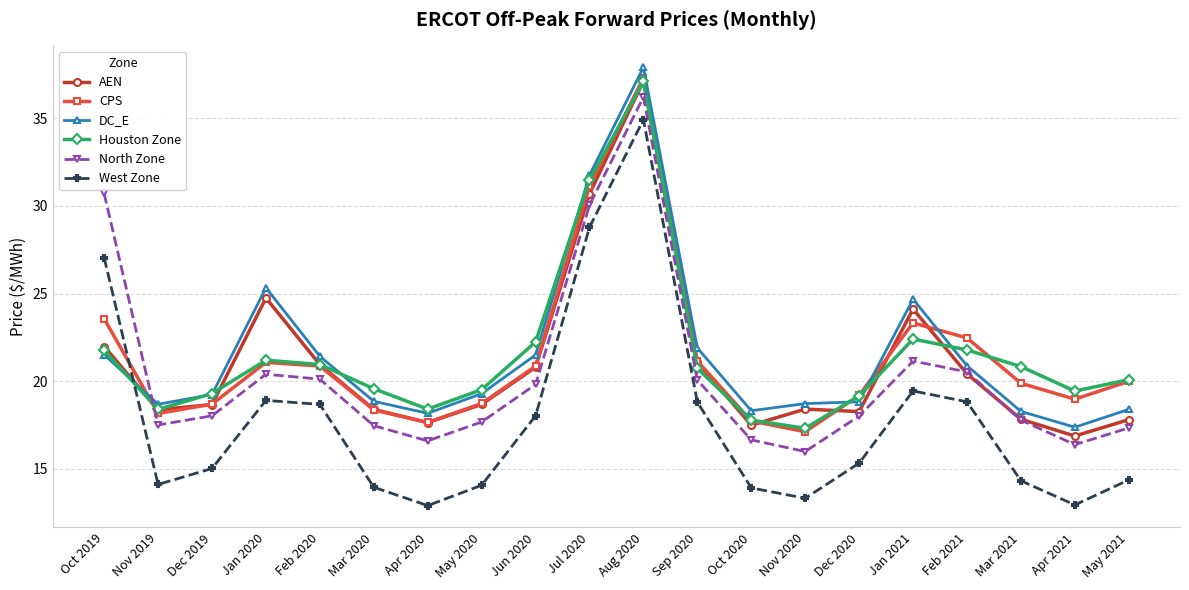

At which category is the sum across all series the highest?

Aug 2020